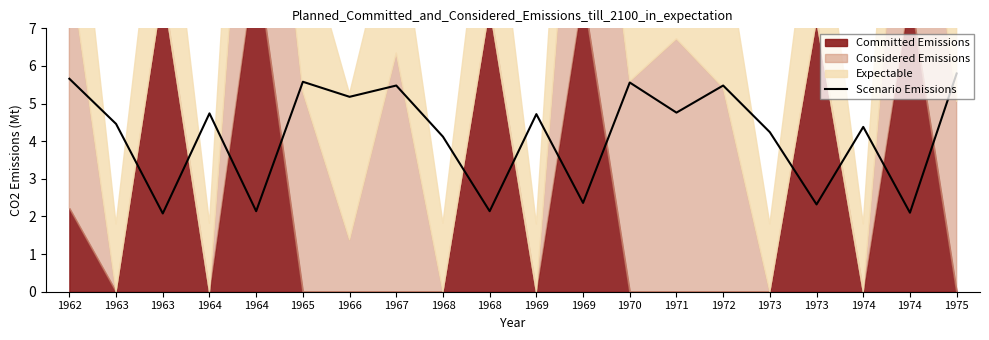

Rank the categories by value from highest to lowest.

1975, 1962, 1965, 1970, 1967, 1972, 1966, 1971, 1964, 1969, 1963, 1974, 1973, 1968, 1969, 1973, 1964, 1968, 1974, 1963